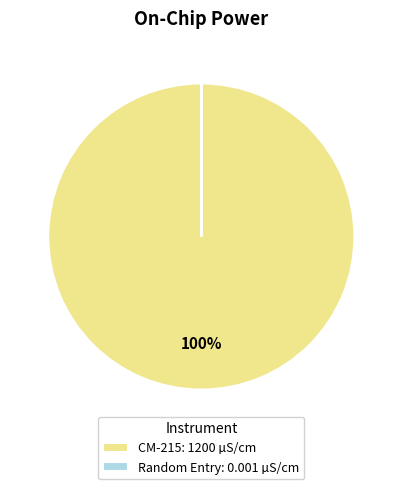

To the nearest percent, what is the average slice percentage?

50%